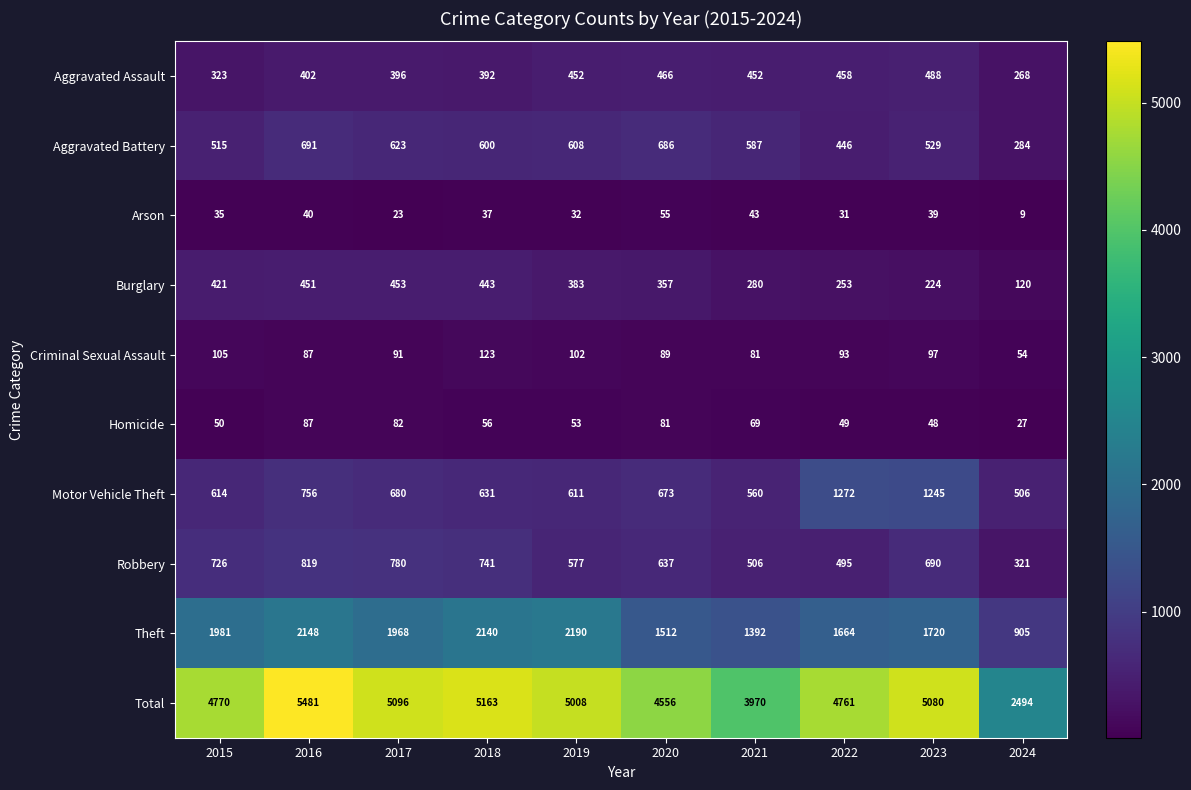

What is the spread (max minus min) of values at 2018?

5126